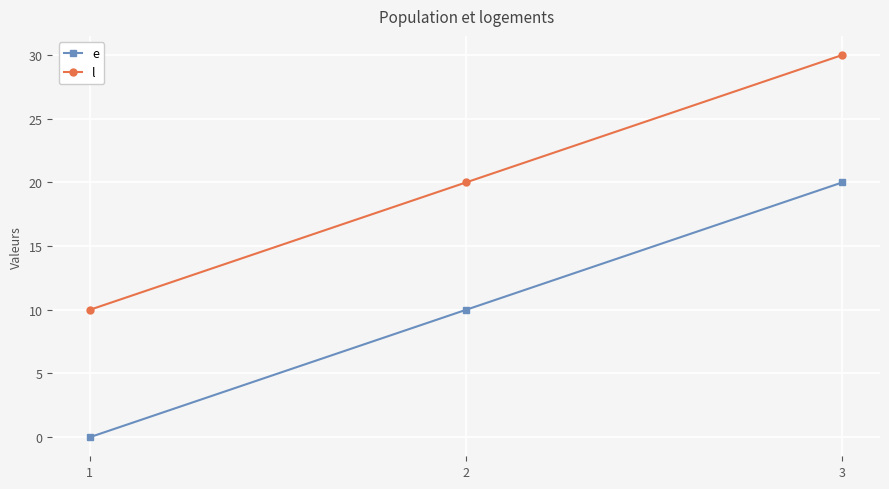

What is the difference between the highest and lowest values at 1?

10